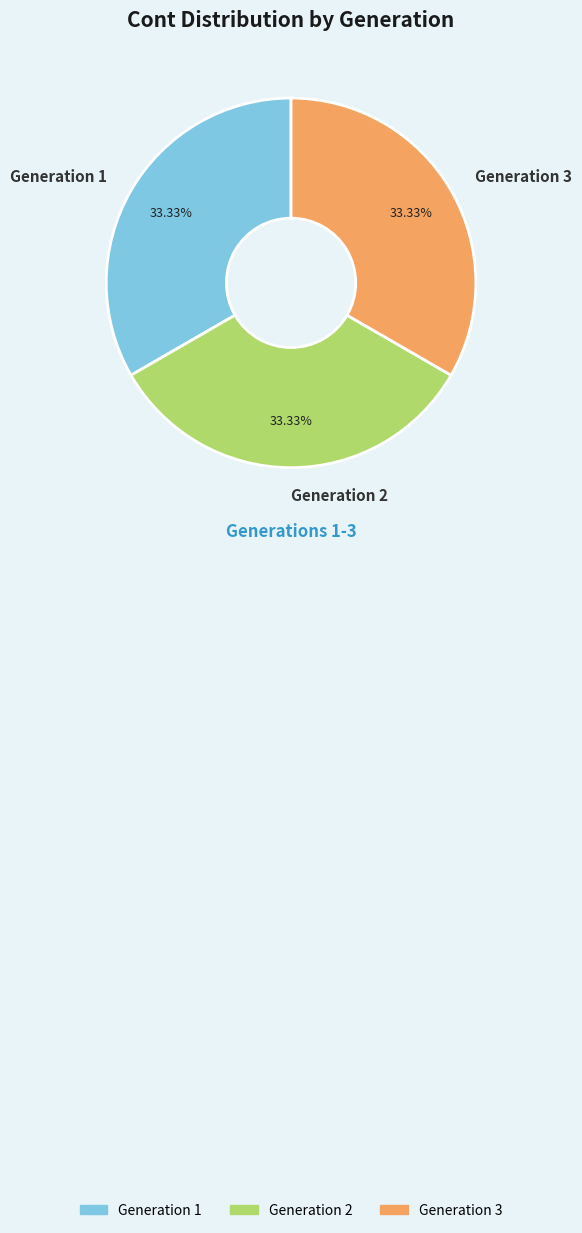

To the nearest percent, what percentage of the pie is Generation 3?

33%